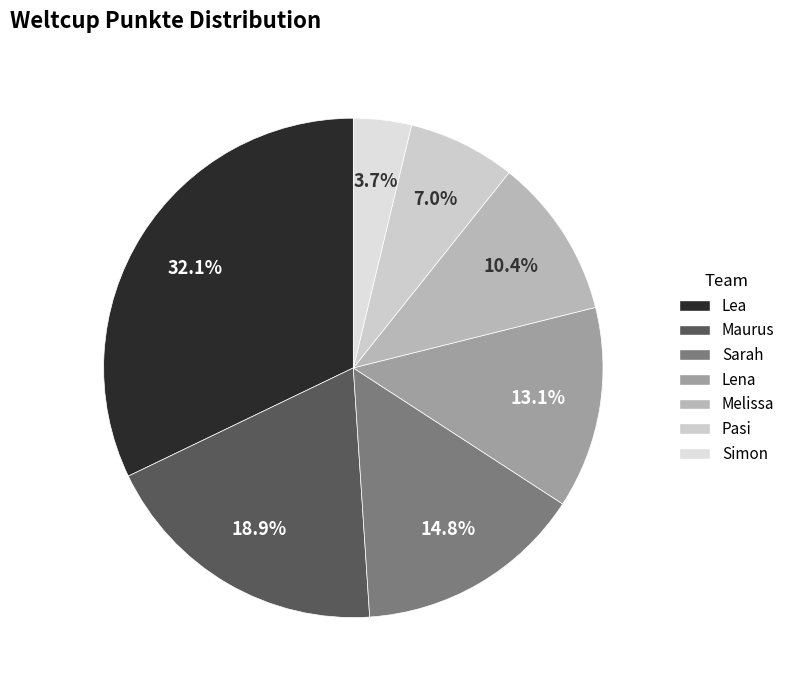

Which slice is the smallest?

Simon